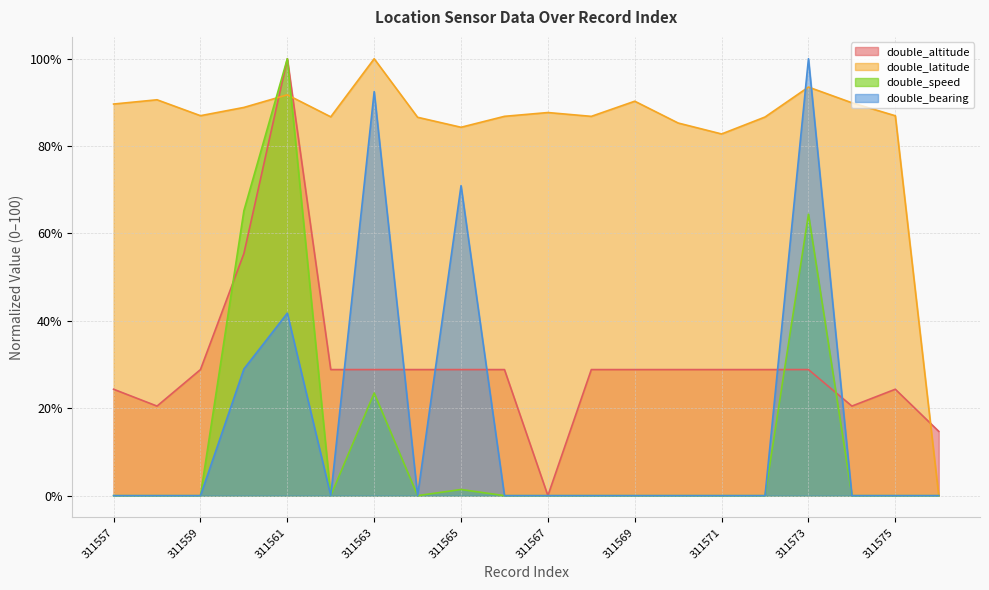

Rank the series at 311570 from lowest to highest value.

double_speed, double_bearing, double_altitude, double_latitude